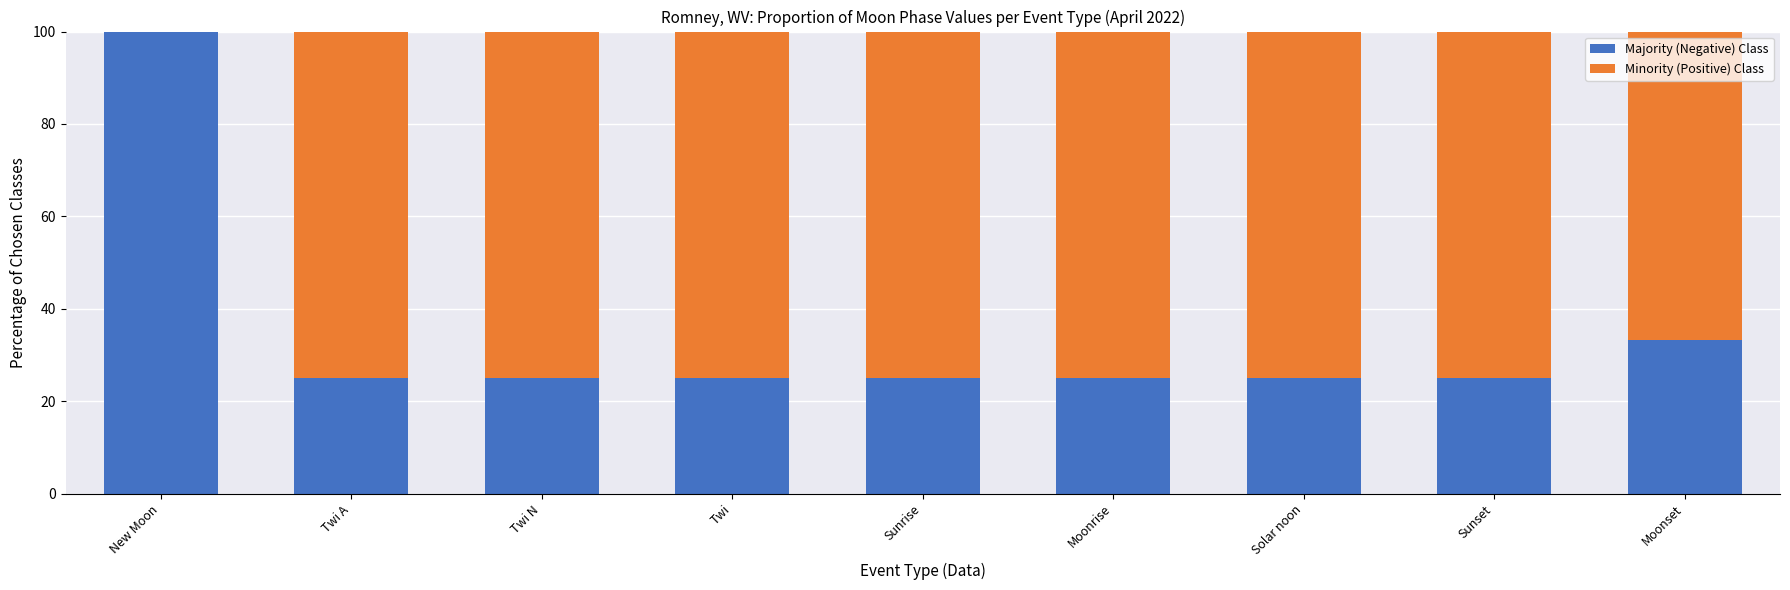

What is the total value across all series at Moonrise?

100.0